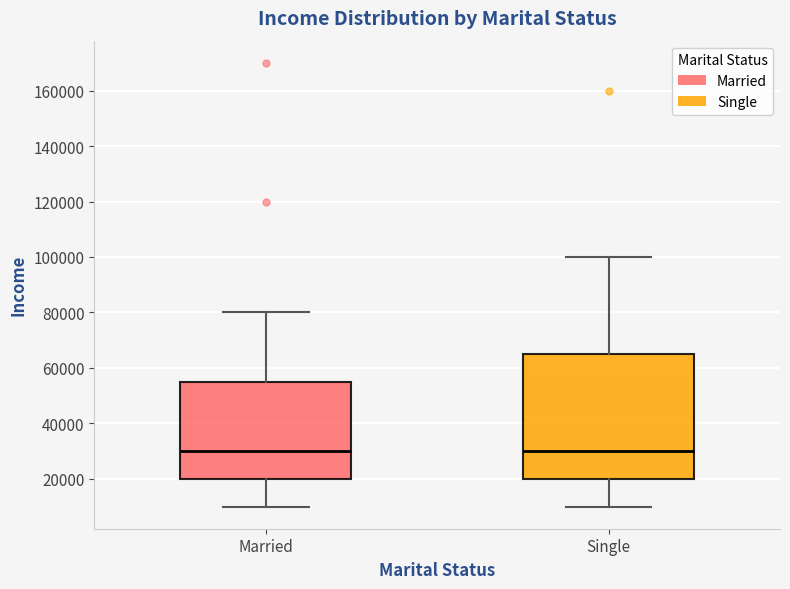

Reading left to right, transcribe this box plot: for each box, give where its median line is, the range the box spans, and where its two whiskers end, as read against the y-axis. The values are not printed on the chart, so give them approximately, as read against the axis.

Married: median 30000, box 20000 to 56000, whiskers 10000 to 80000
Single: median 30000, box 20000 to 66000, whiskers 10000 to 100000